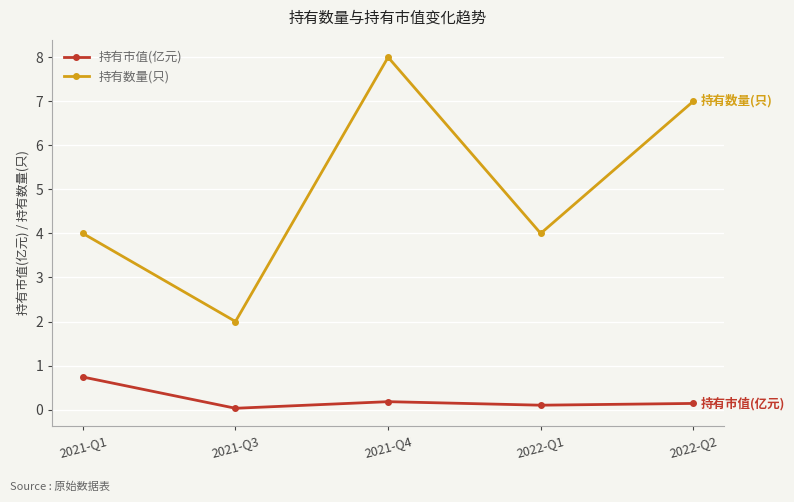

What is the difference between the maximum and minimum values in the 持有市值(亿元) series?

0.7